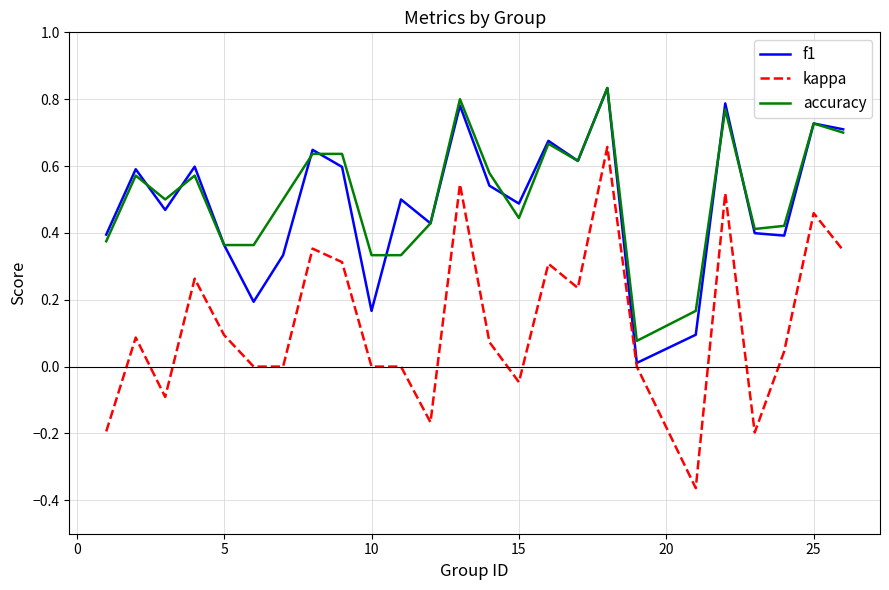

Which series has the largest range (max minus min)?

kappa